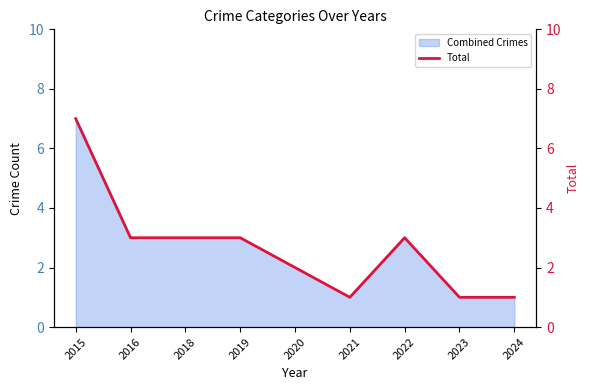

Where is the data nearest to the value 4?

2016